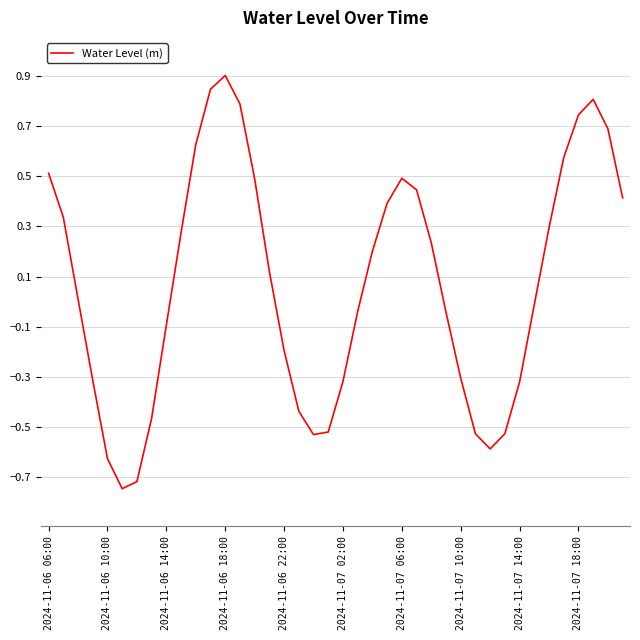

What is the difference between the maximum and minimum values?

1.6